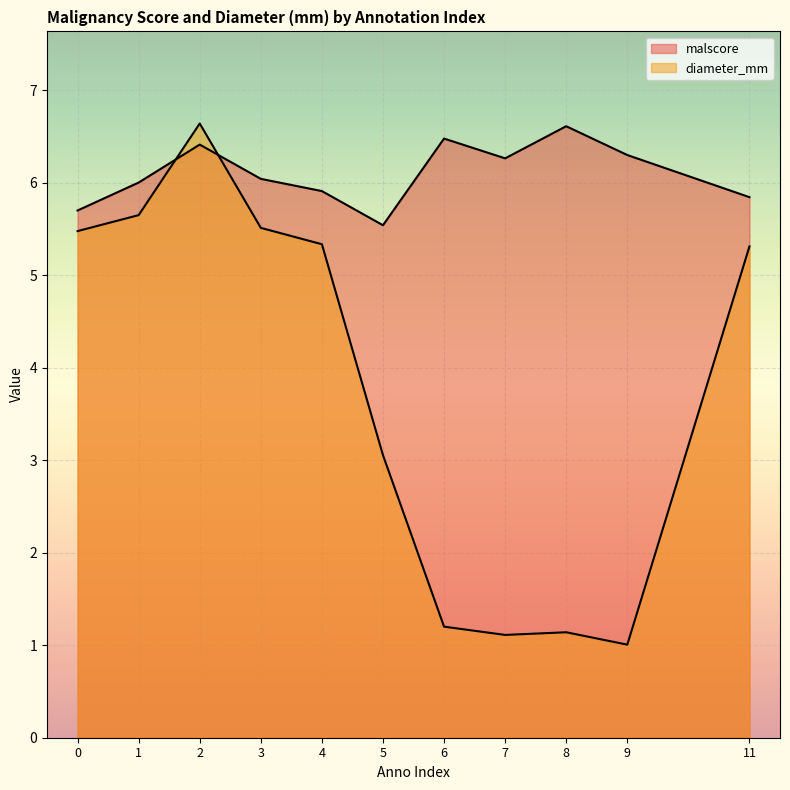

Is the value of diameter_mm at 1 greater than the value of malscore at 11?

No